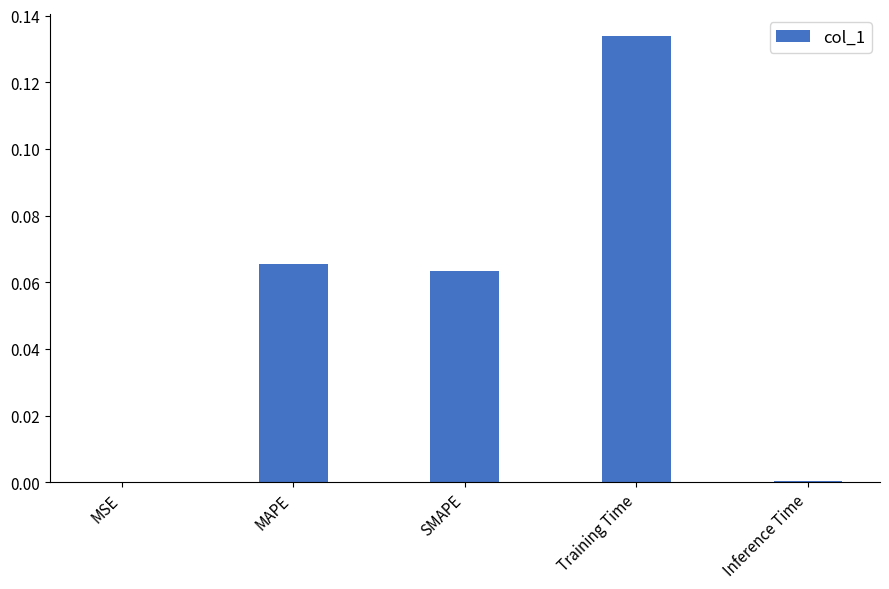

What is the change in value from SMAPE to Training Time?

+0.1